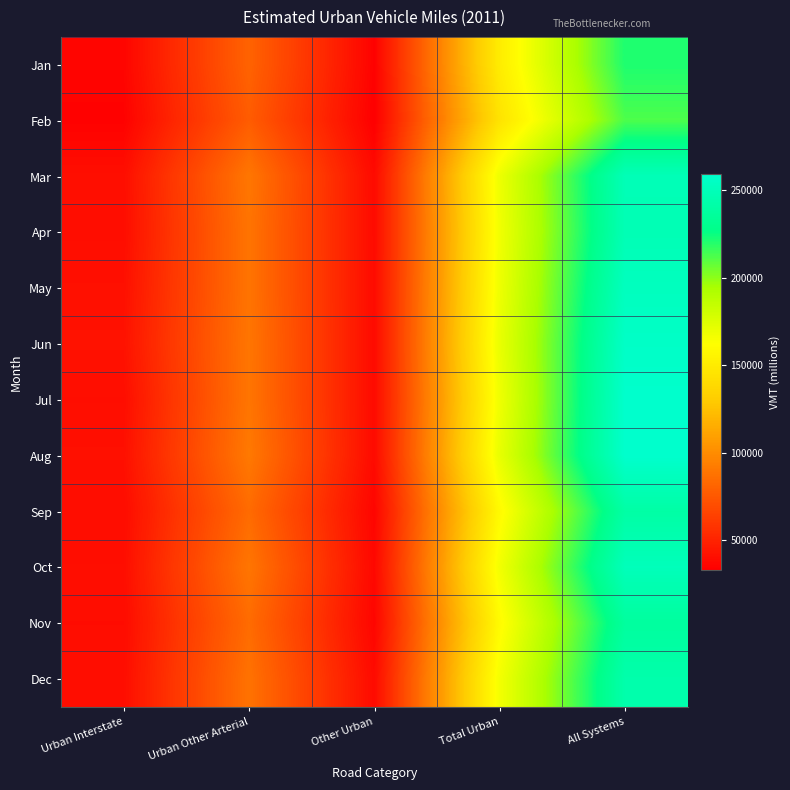

Reading right to left, extract all data points from this chart.

Jan: All Systems=221313	Total Urban=150962	Other Urban=34438	Urban Other Arterial=80506	Urban Interstate=36018
Feb: All Systems=212221	Total Urban=144888	Other Urban=33193	Urban Other Arterial=77215	Urban Interstate=34480
Mar: All Systems=249102	Total Urban=168746	Other Urban=38355	Urban Other Arterial=89893	Urban Interstate=40497
Apr: All Systems=248207	Total Urban=167231	Other Urban=38589	Urban Other Arterial=88589	Urban Interstate=40053
May: All Systems=252738	Total Urban=168466	Other Urban=38671	Urban Other Arterial=88554	Urban Interstate=41242
Jun: All Systems=256542	Total Urban=170190	Other Urban=38486	Urban Other Arterial=89427	Urban Interstate=42277
Jul: All Systems=259051	Total Urban=167949	Other Urban=38551	Urban Other Arterial=89212	Urban Interstate=40186
Aug: All Systems=259359	Total Urban=170808	Other Urban=38441	Urban Other Arterial=91055	Urban Interstate=41311
Sep: All Systems=240654	Total Urban=159533	Other Urban=35857	Urban Other Arterial=84304	Urban Interstate=39371
Oct: All Systems=250653	Total Urban=166807	Other Urban=37106	Urban Other Arterial=89385	Urban Interstate=40316
Nov: All Systems=237202	Total Urban=159974	Other Urban=36046	Urban Other Arterial=84574	Urban Interstate=39354
Dec: All Systems=243612	Total Urban=166374	Other Urban=38559	Urban Other Arterial=87754	Urban Interstate=40061